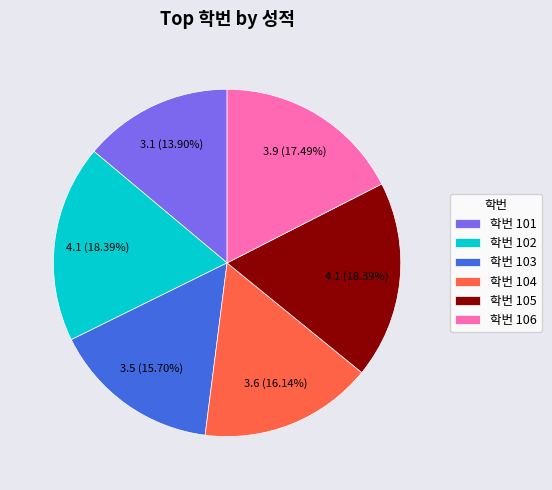

How many slices are in this pie chart?

6